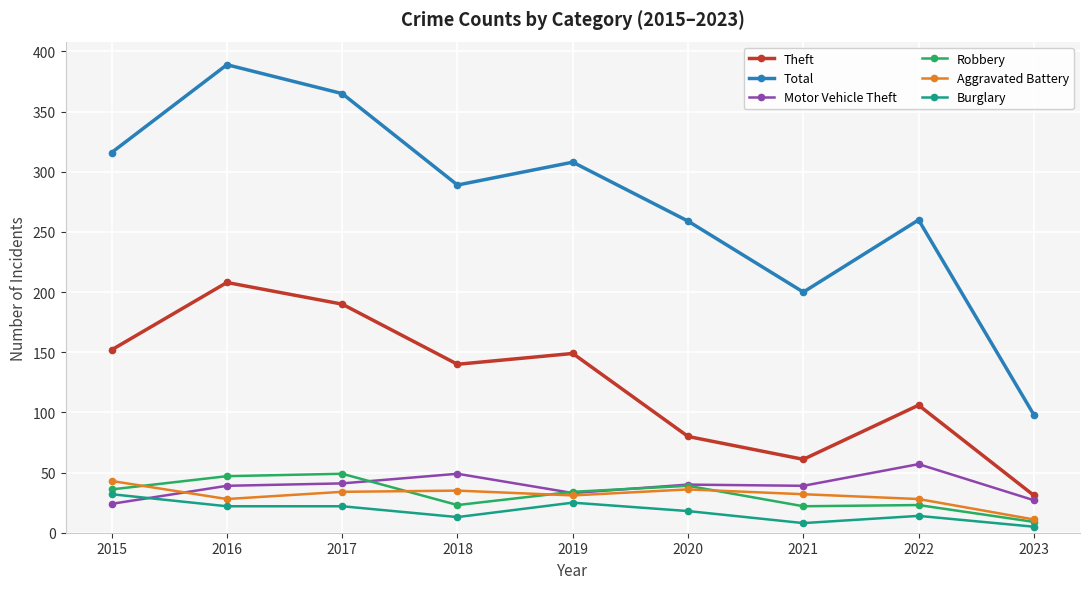

True or false: Aggravated Battery and Burglary intersect in this chart.

False